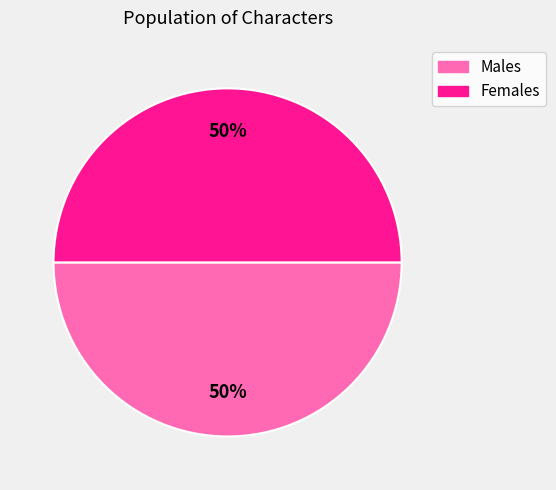

Is it true that Females is 50% of the pie?

True